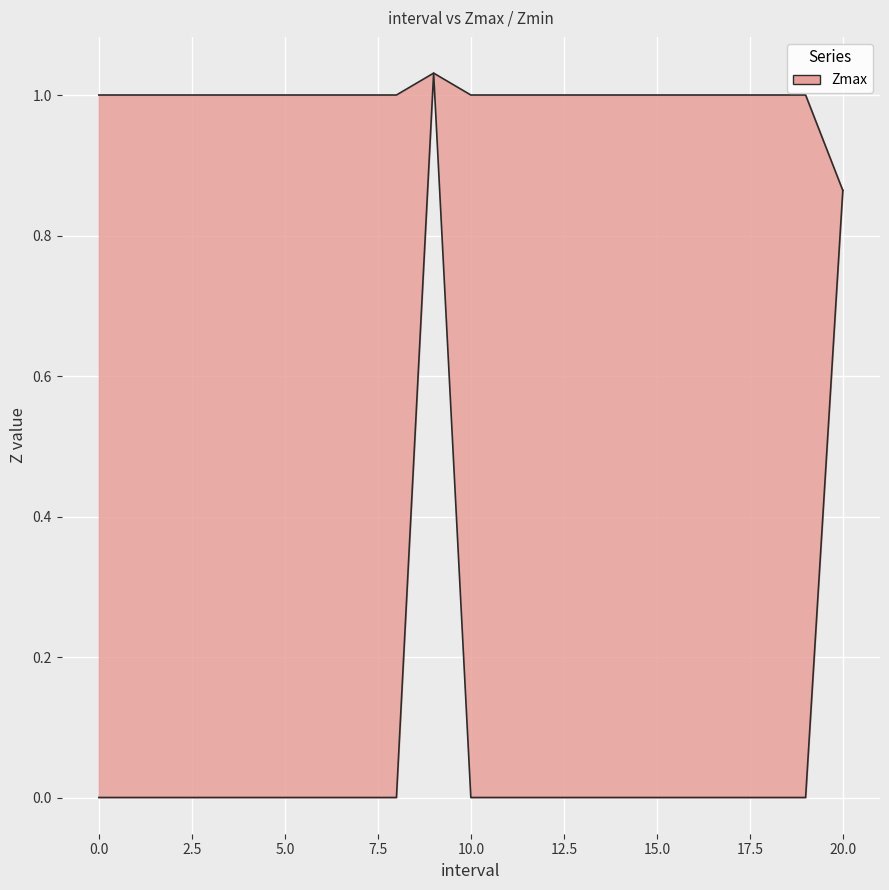

How many lines are shown in the chart?

2